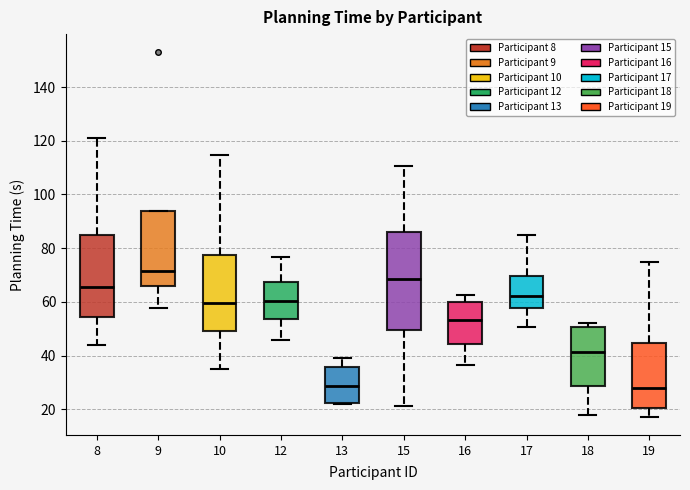

Reading left to right, transcribe this box plot: for each box, give where its median line is, the range the box spans, and where its two whiskers end, as read against the y-axis. The values are not printed on the chart, so give them approximately, as read against the axis.

8: median 66, box 54 to 84, whiskers 44 to 122
9: median 72, box 66 to 94, whiskers 58 to 94
10: median 60, box 50 to 78, whiskers 34 to 114
12: median 60, box 54 to 68, whiskers 46 to 76
13: median 28, box 22 to 36, whiskers 22 to 40
15: median 68, box 50 to 86, whiskers 22 to 110
16: median 54, box 44 to 60, whiskers 36 to 62
17: median 62, box 58 to 70, whiskers 50 to 84
18: median 42, box 28 to 50, whiskers 18 to 52
19: median 28, box 20 to 44, whiskers 18 to 74